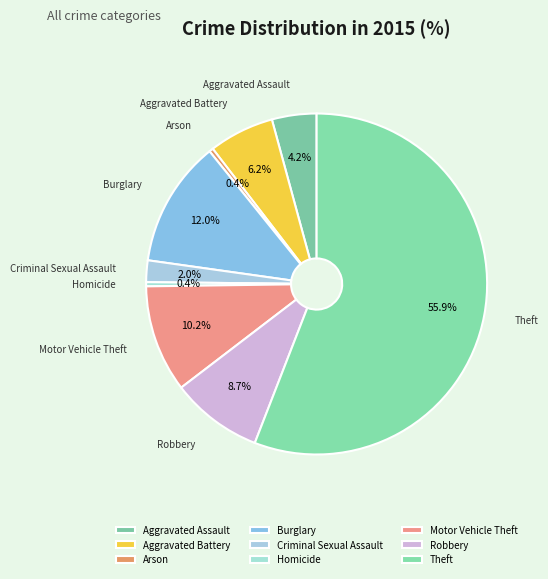

To the nearest percent, what is the difference between the largest and smallest slice percentages?

56%